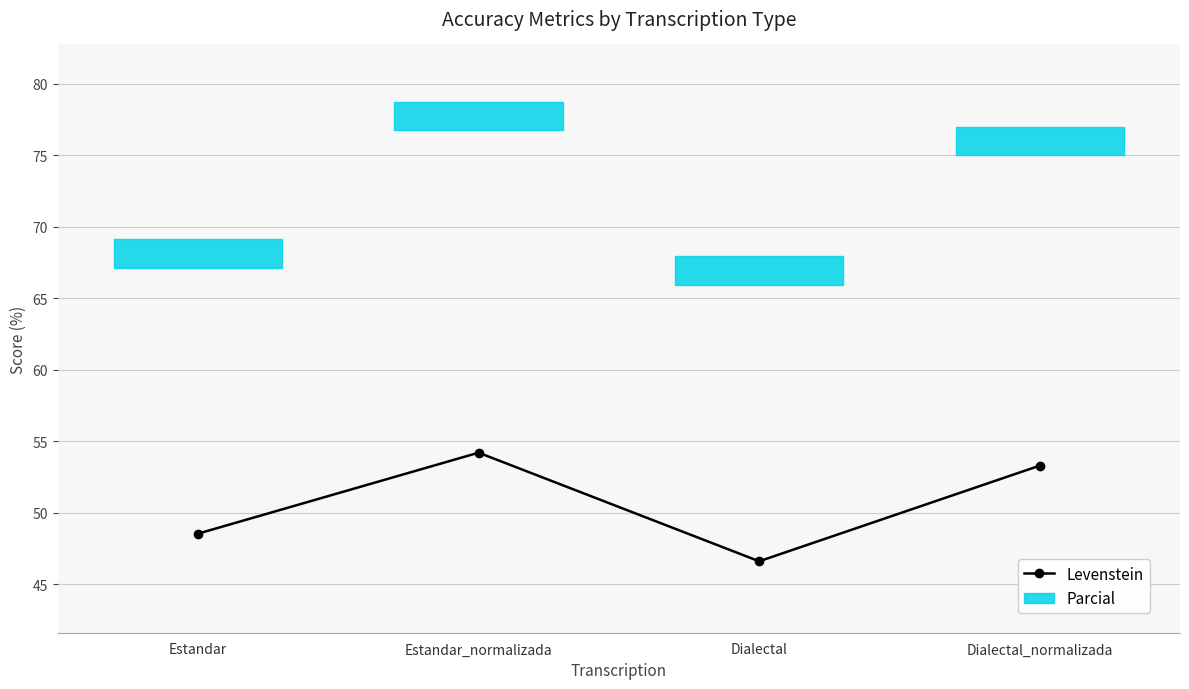

What is the maximum value for Parcial?

77.8